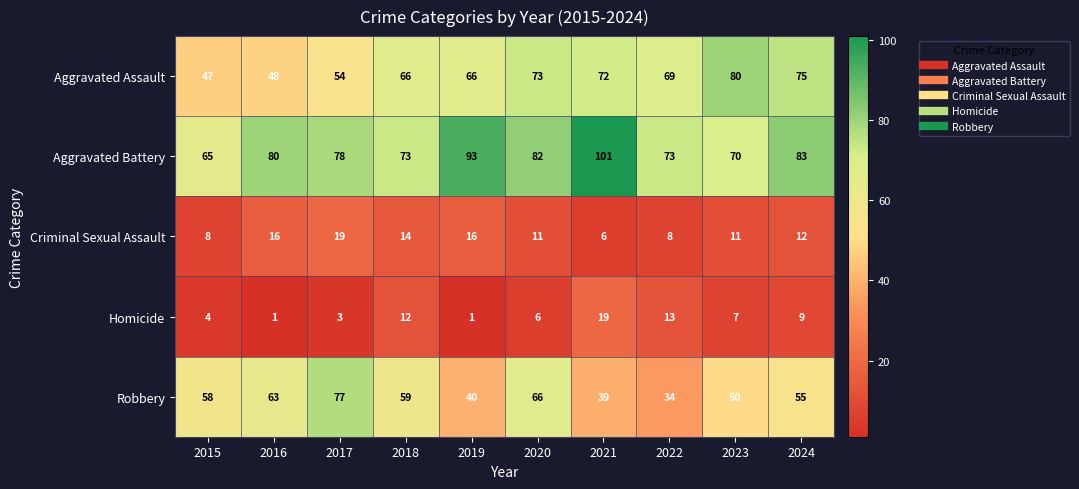

The value of Aggravated Assault at 2020 is 73. True or false?

True